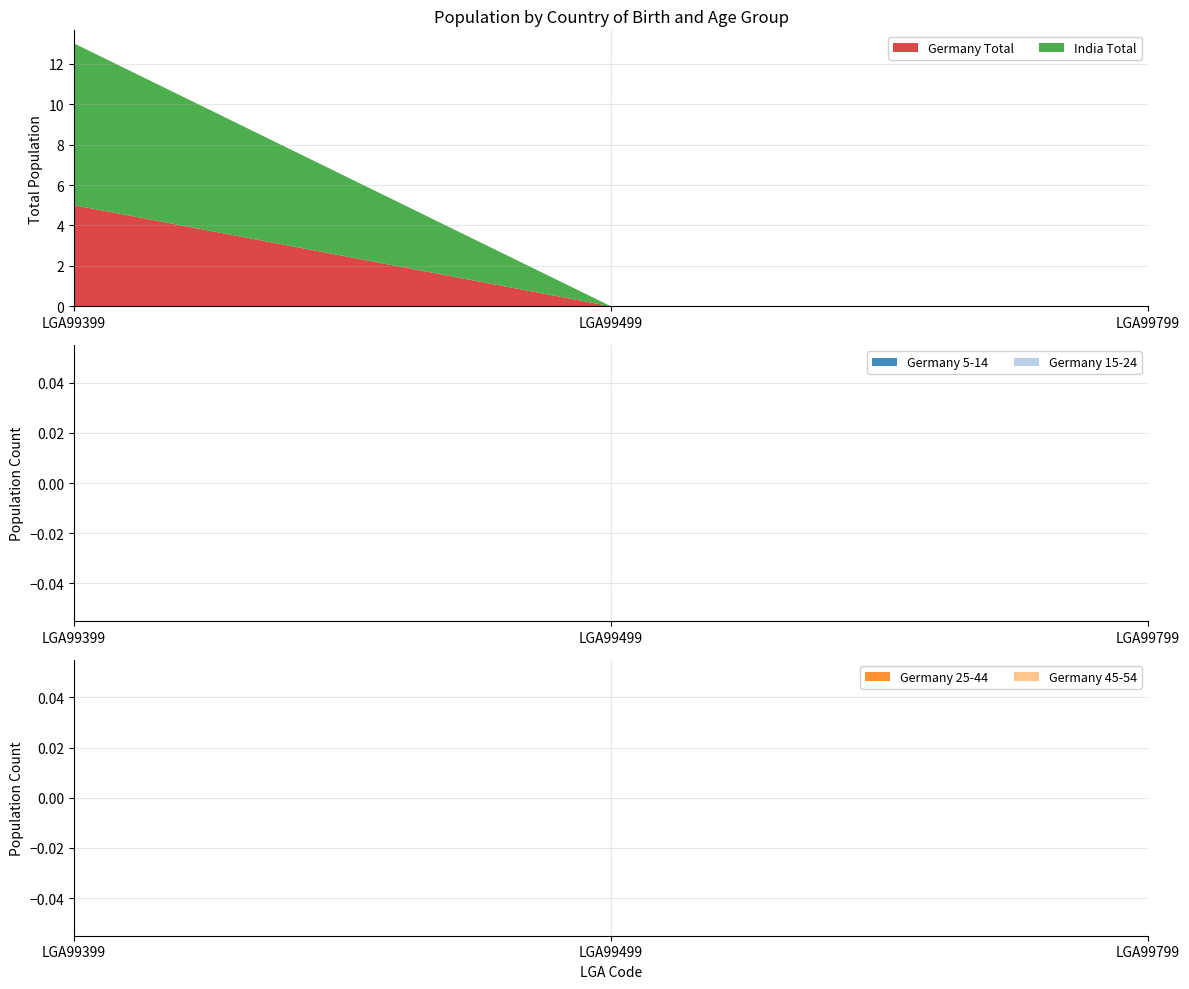

Reading left to right, list all the values displayed in this chart.

Germany Total: LGA99399=5	LGA99499=0	LGA99799=0
India Total: LGA99399=8	LGA99499=0	LGA99799=0
Germany 5-14: LGA99399=0	LGA99499=0	LGA99799=0
Germany 15-24: LGA99399=0	LGA99499=0	LGA99799=0
Germany 25-44: LGA99399=0	LGA99499=0	LGA99799=0
Germany 45-54: LGA99399=0	LGA99499=0	LGA99799=0